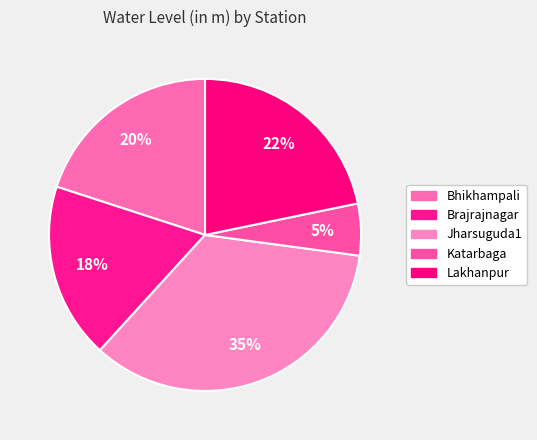

How many segments does this pie chart have?

5